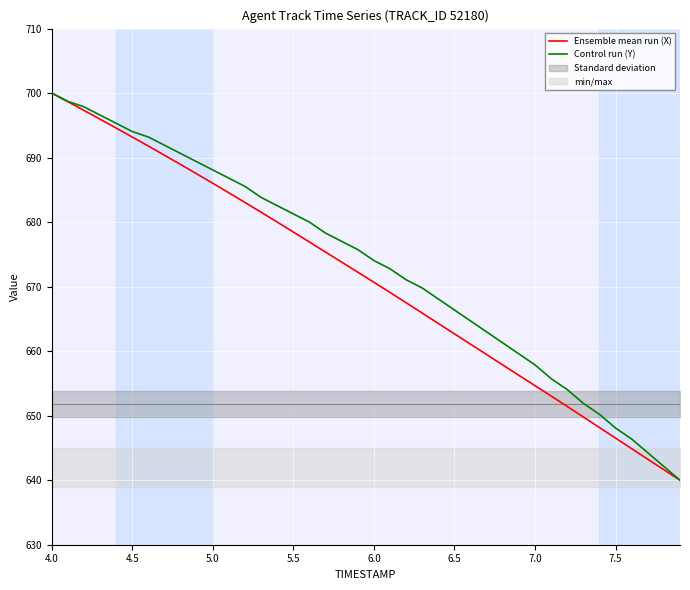

What is the value of the Ensemble mean run (X) point at the 3rd from the left?

697.3